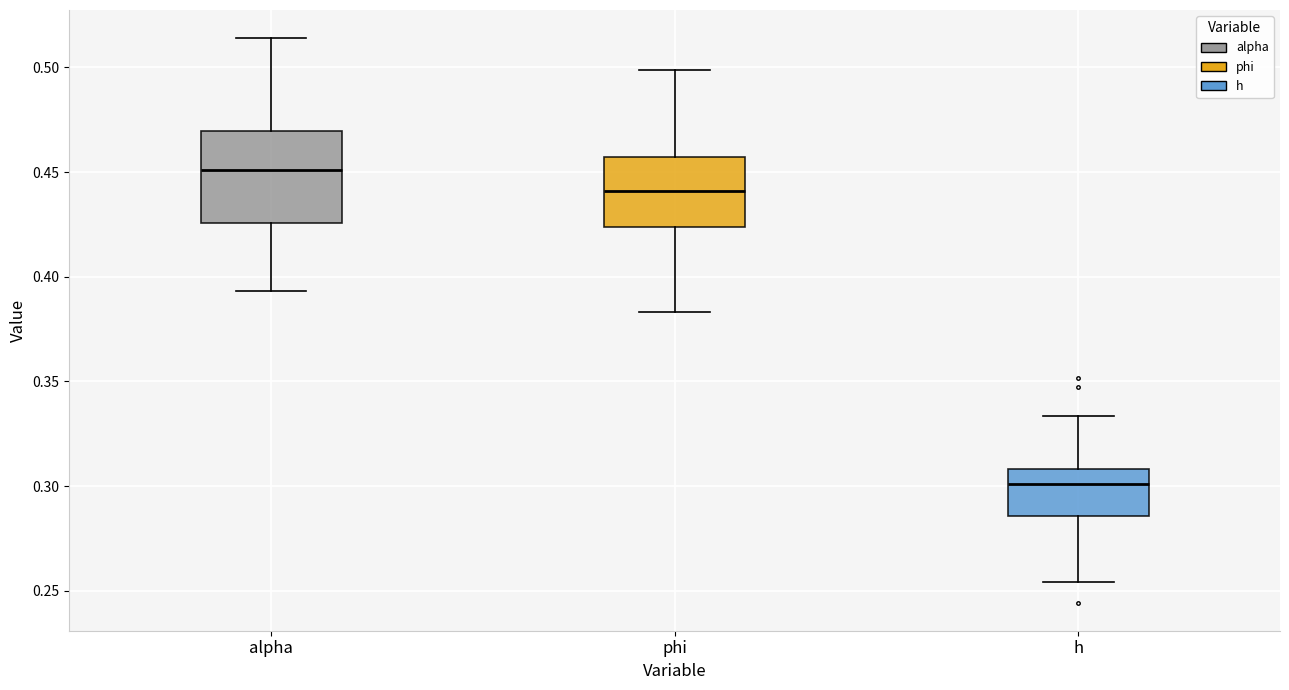

Reading left to right, read every box against the y-axis: the position of its median line, the range the box covers, and the ends of its whiskers. The values are not printed on the chart, so give them approximately, as read against the axis.

alpha: median 0.450, box 0.425 to 0.470, whiskers 0.395 to 0.515
phi: median 0.440, box 0.425 to 0.455, whiskers 0.385 to 0.500
h: median 0.300, box 0.285 to 0.310, whiskers 0.255 to 0.335